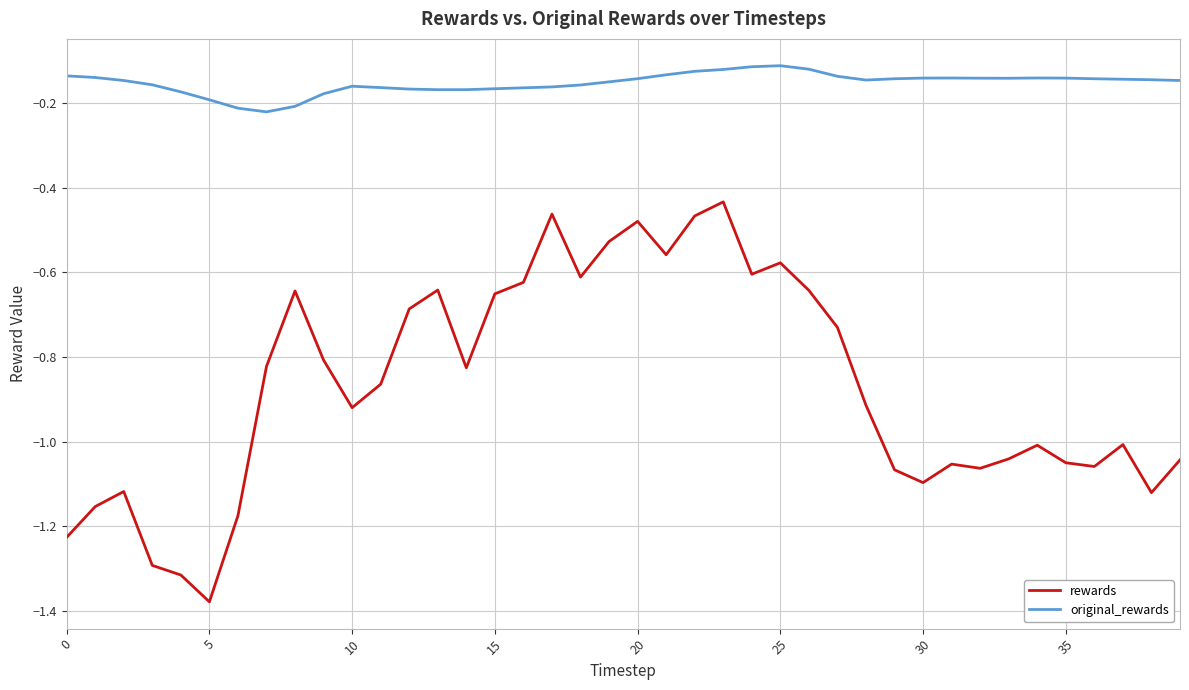

True or false: original_rewards and rewards intersect in this chart.

False